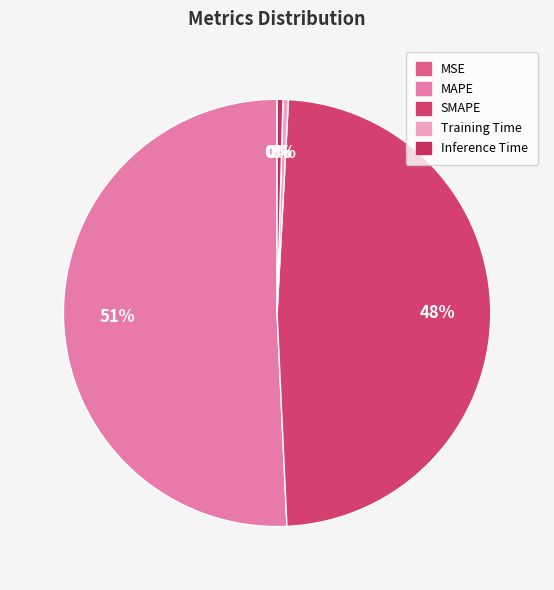

Between Training Time and MSE, which is larger?

Training Time